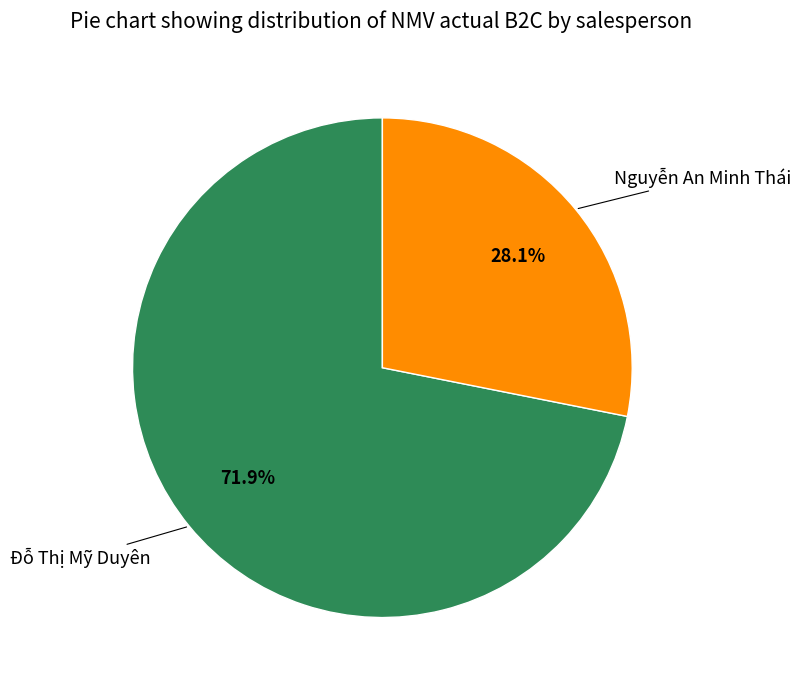

How many slices are in this pie chart?

2